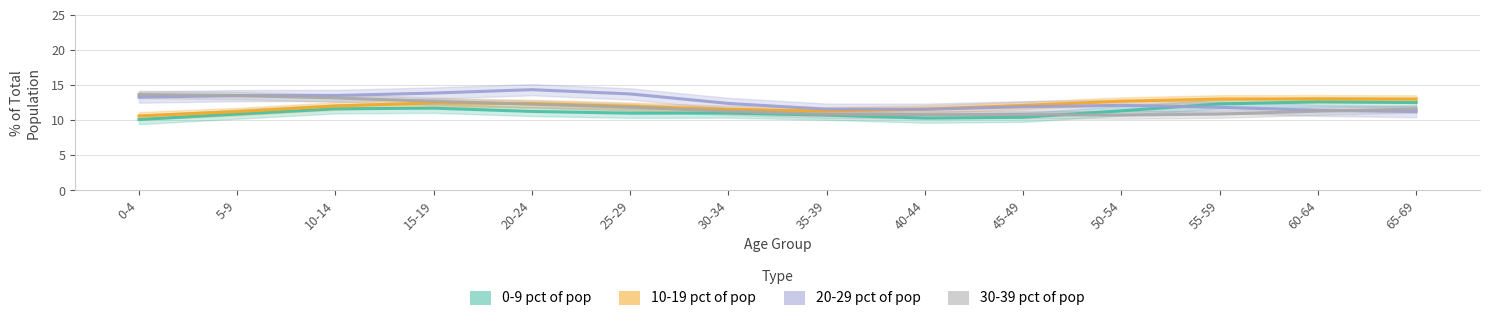

Does the chart display data point markers on the line(s)?

No